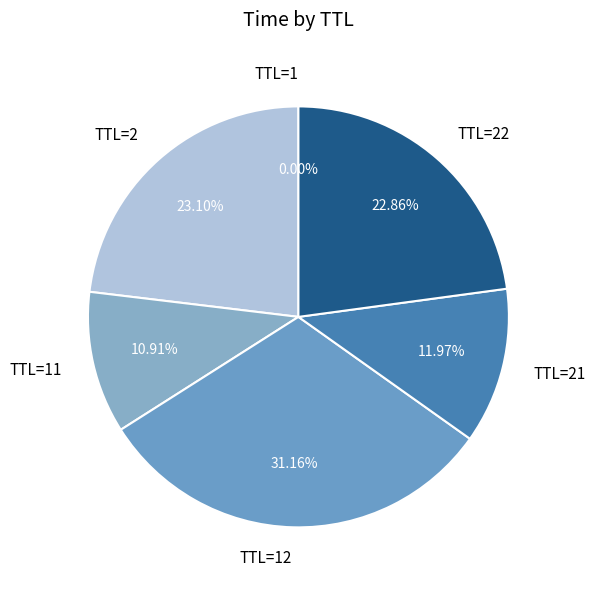

Does TTL=21 account for over 50% of the chart?

No